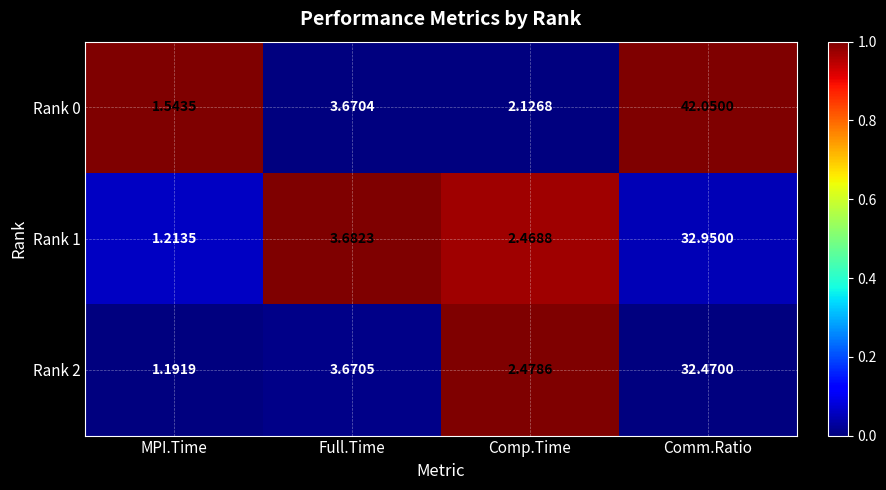

At which category is the sum across all series the highest?

Comm.Ratio